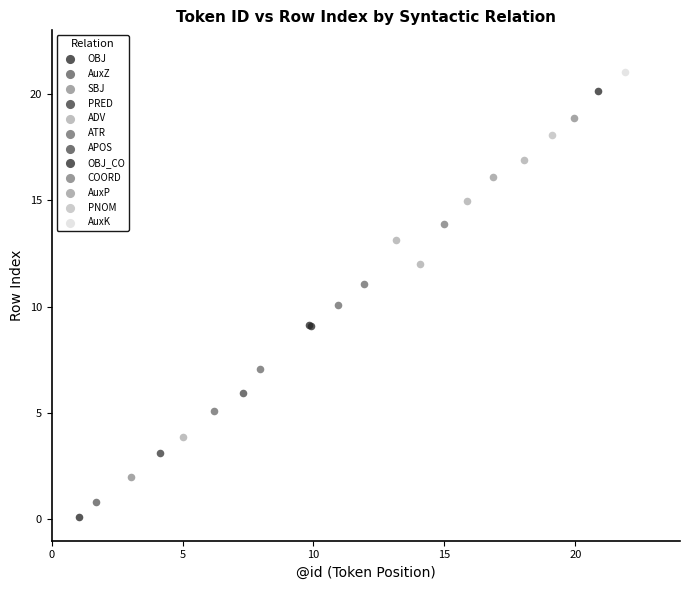

Which series reaches the maximum Y coordinate?

AuxK